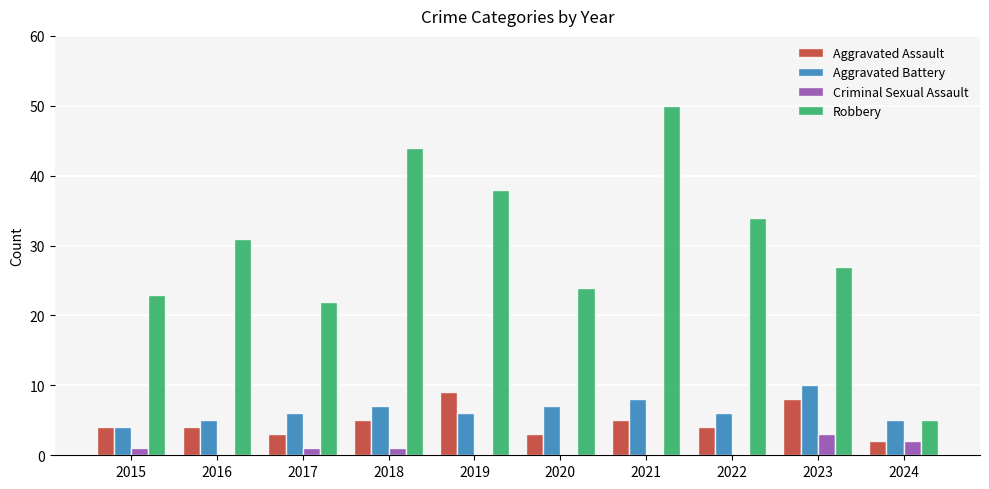

What is the greatest value displayed?

50